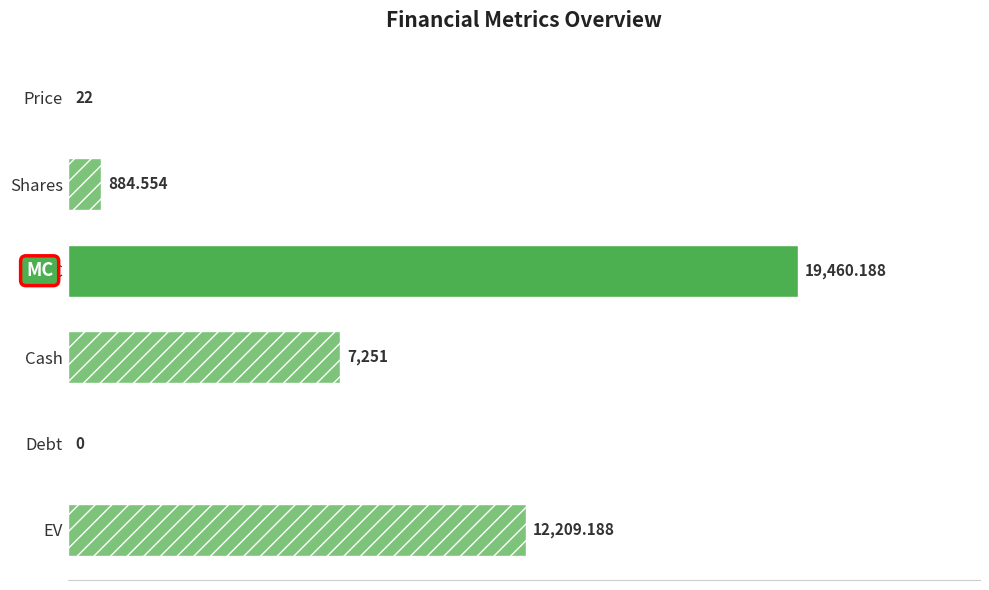

Where is the data nearest to the value 9730?

Cash